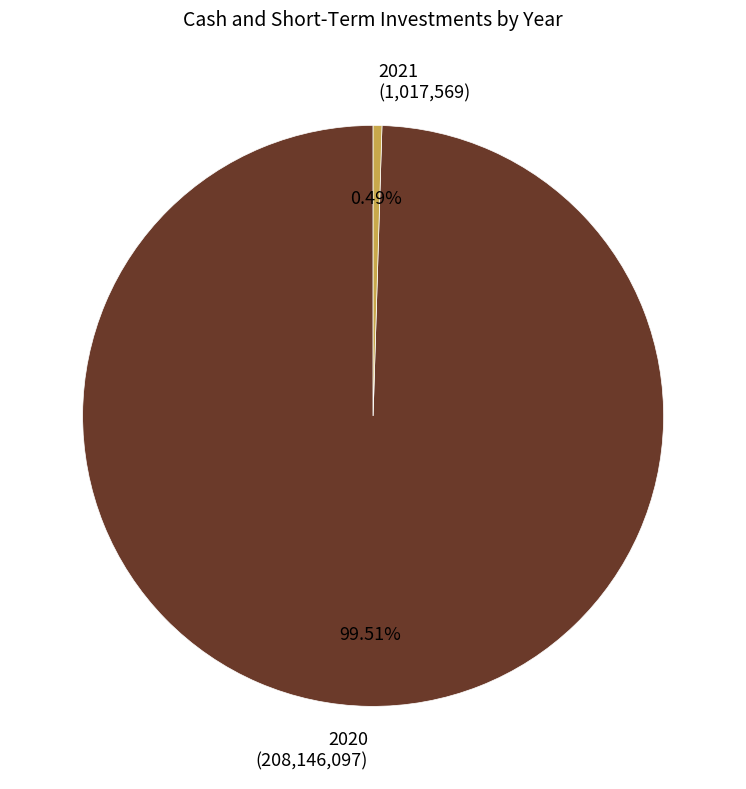

Rank the categories by value from lowest to highest.

2021, 2020